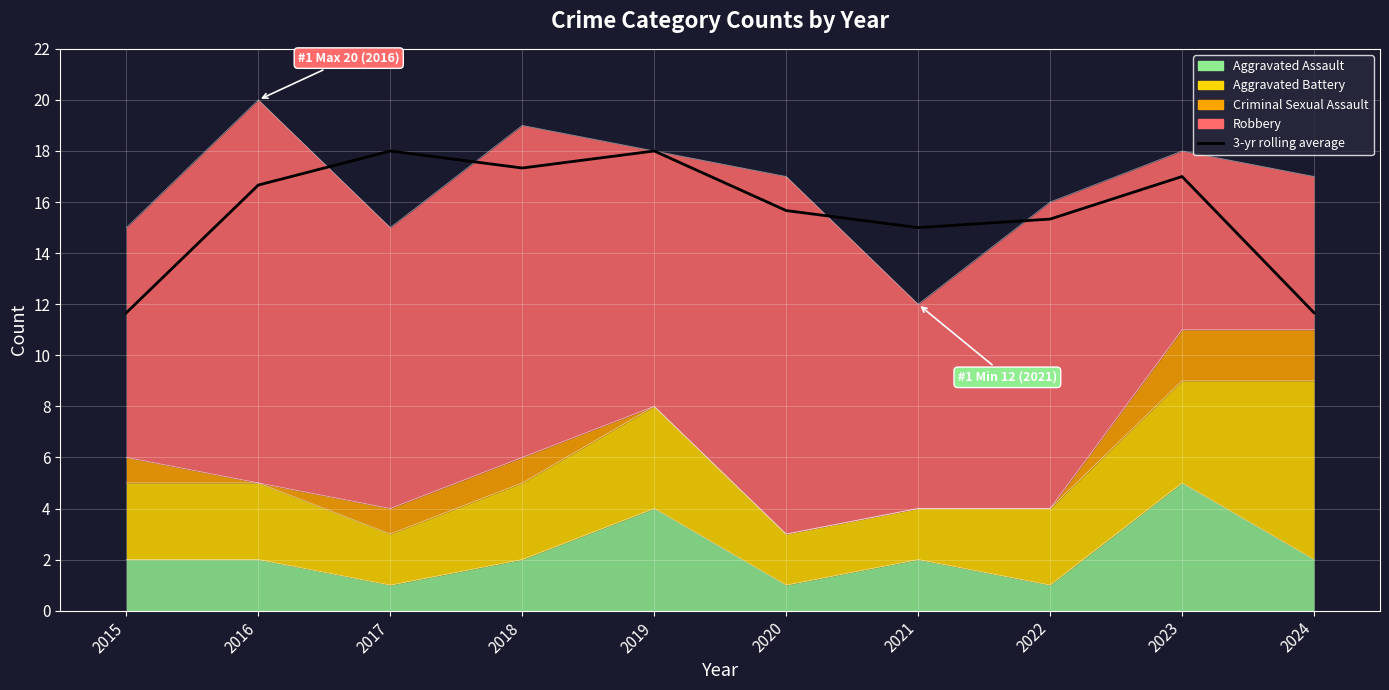

Which category has the lowest value across all series?

2015